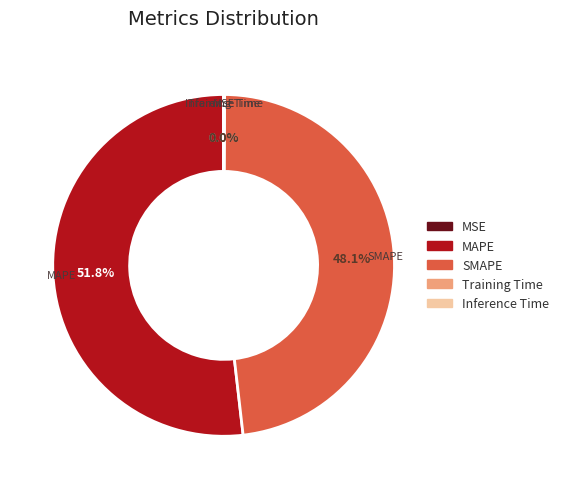

Which slice is the largest?

MAPE